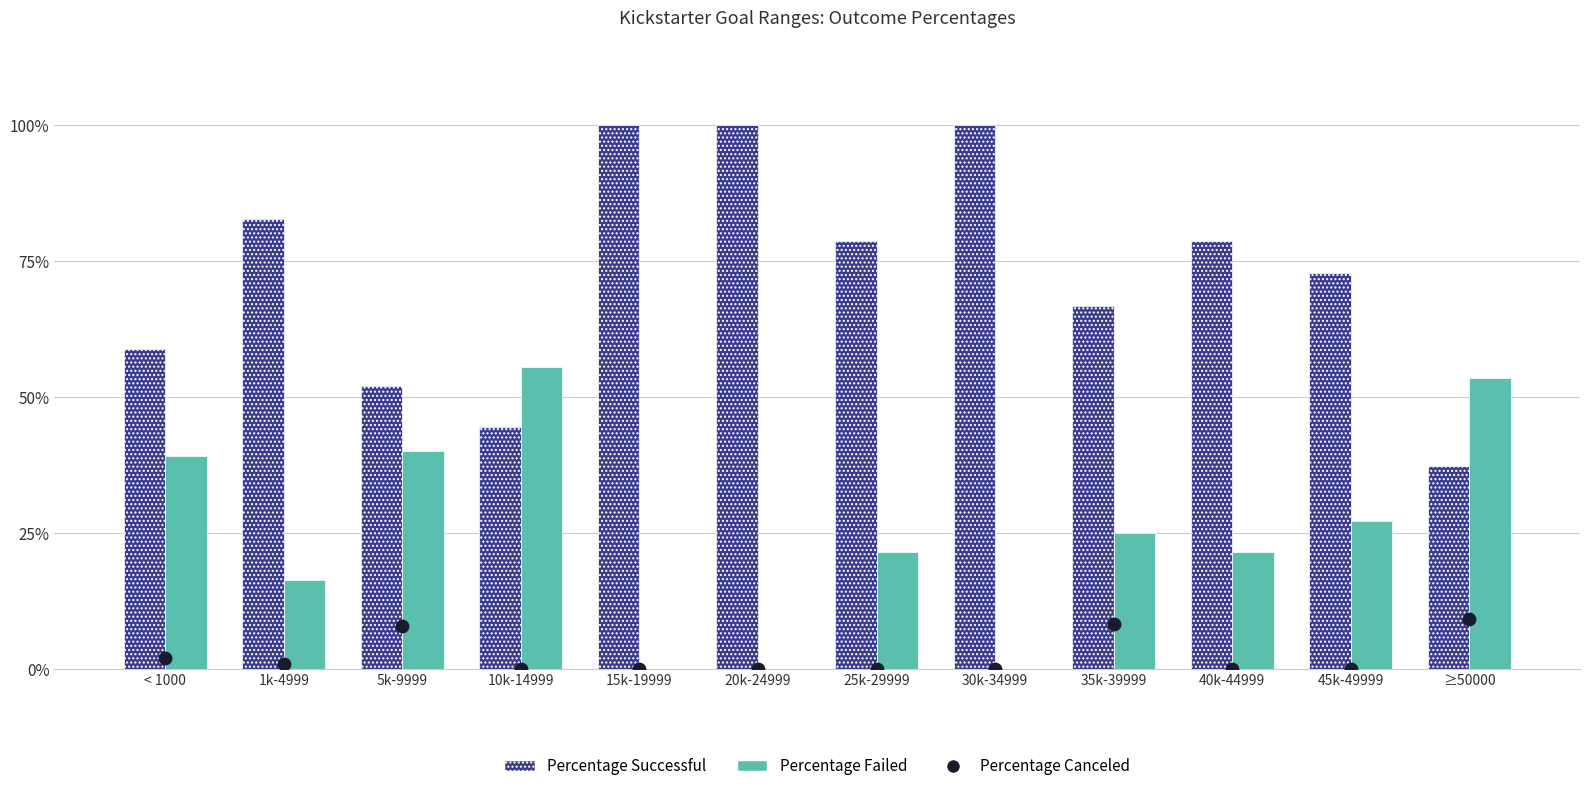

At which category is the sum across all series the highest?

< 1000